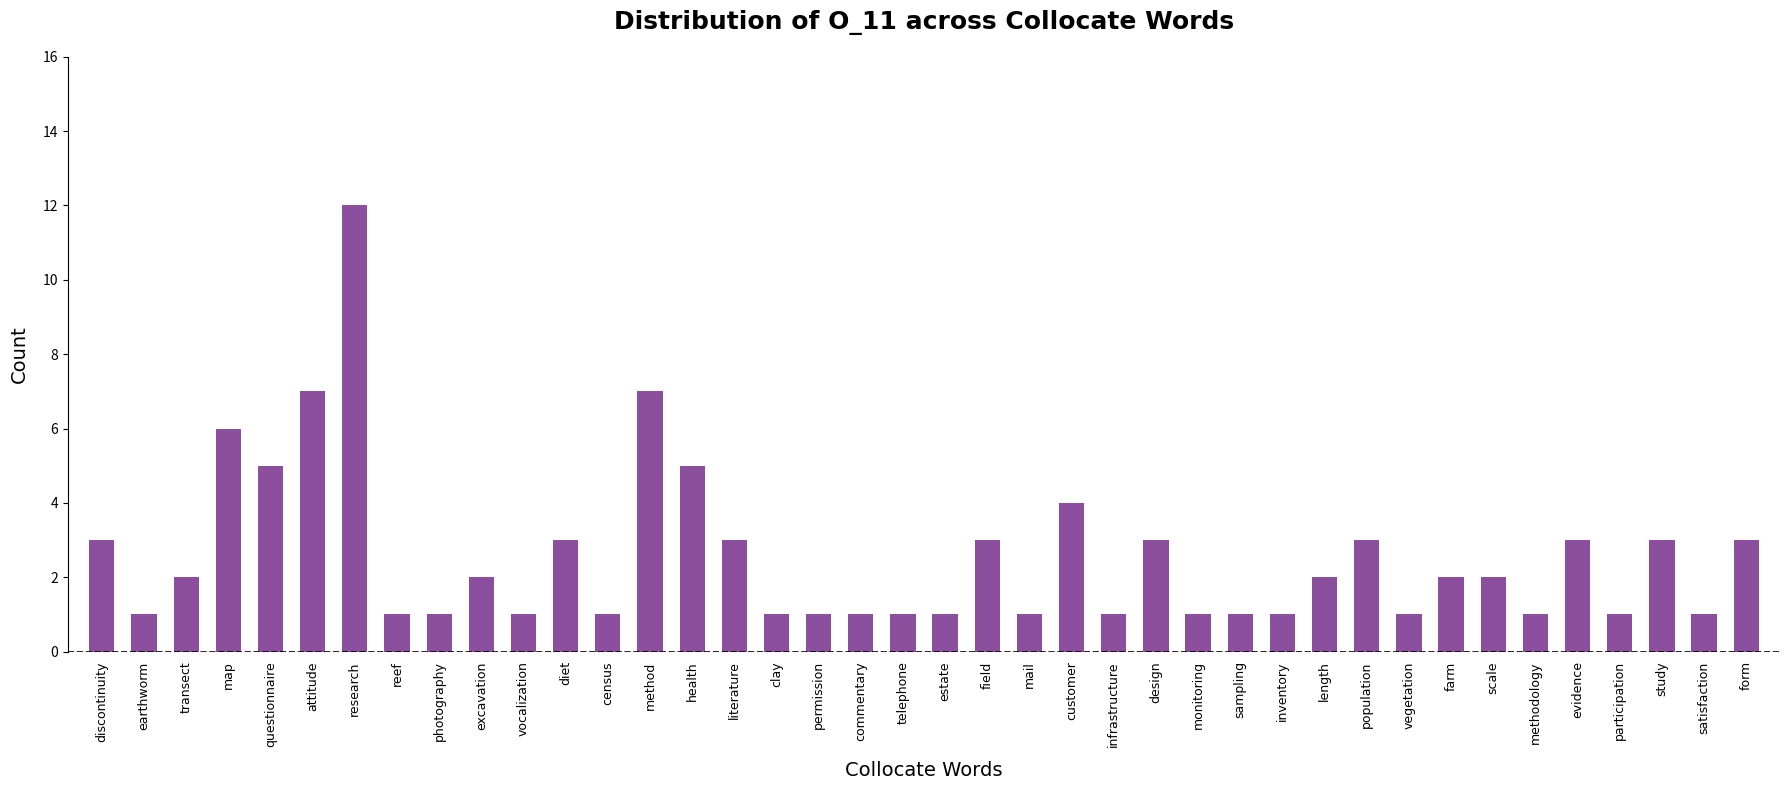

What is the change in value from infrastructure to study?

+2